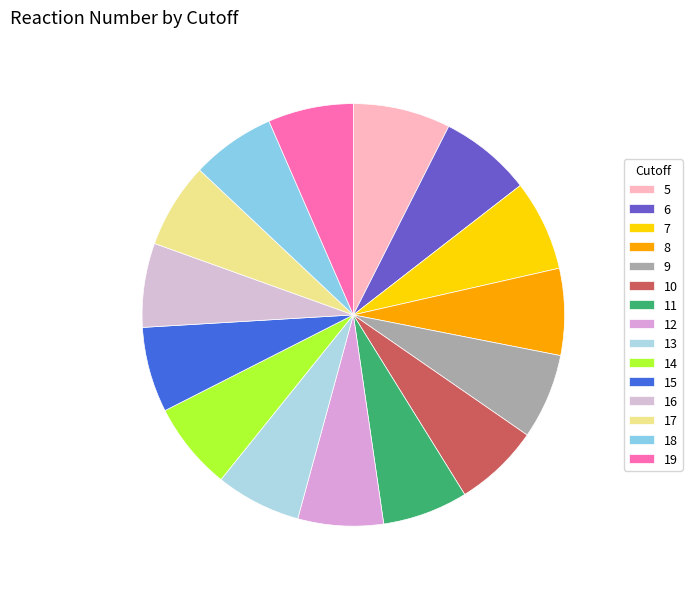

Do 16 and 12 together represent more than half of the pie?

No